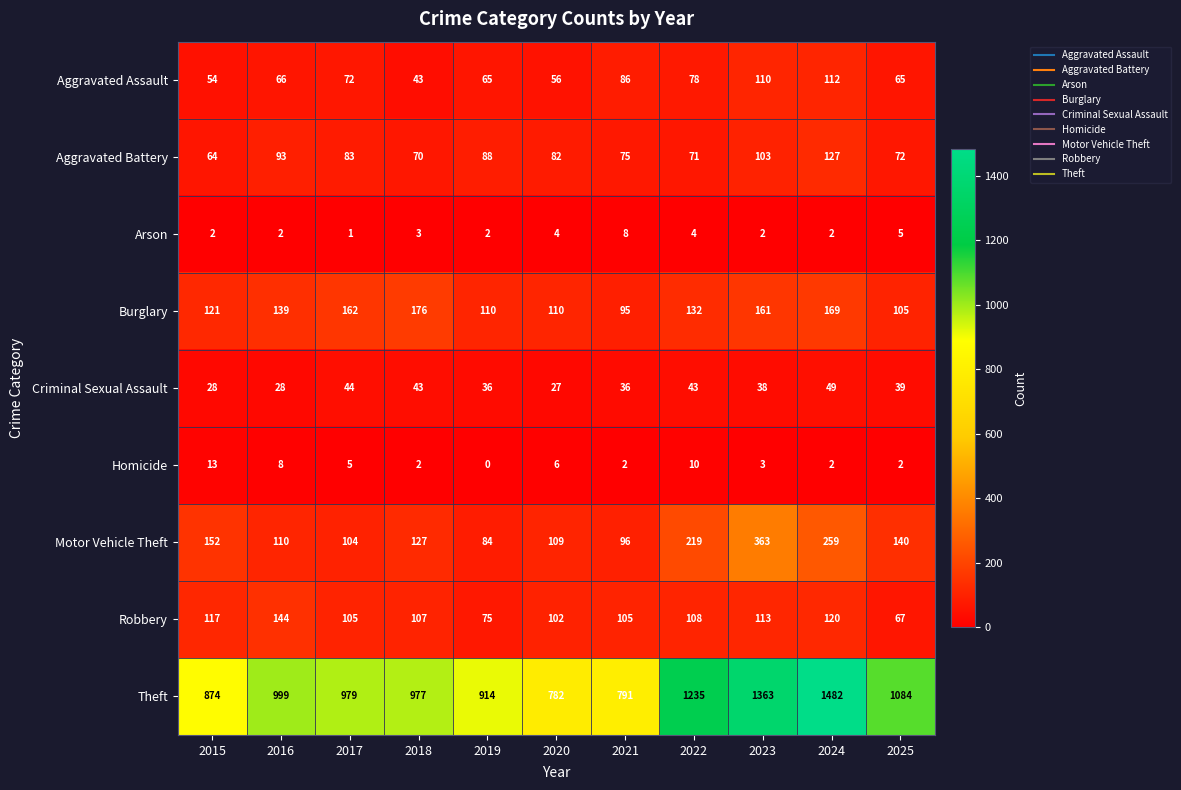

Which series has the largest total across all categories?

Theft